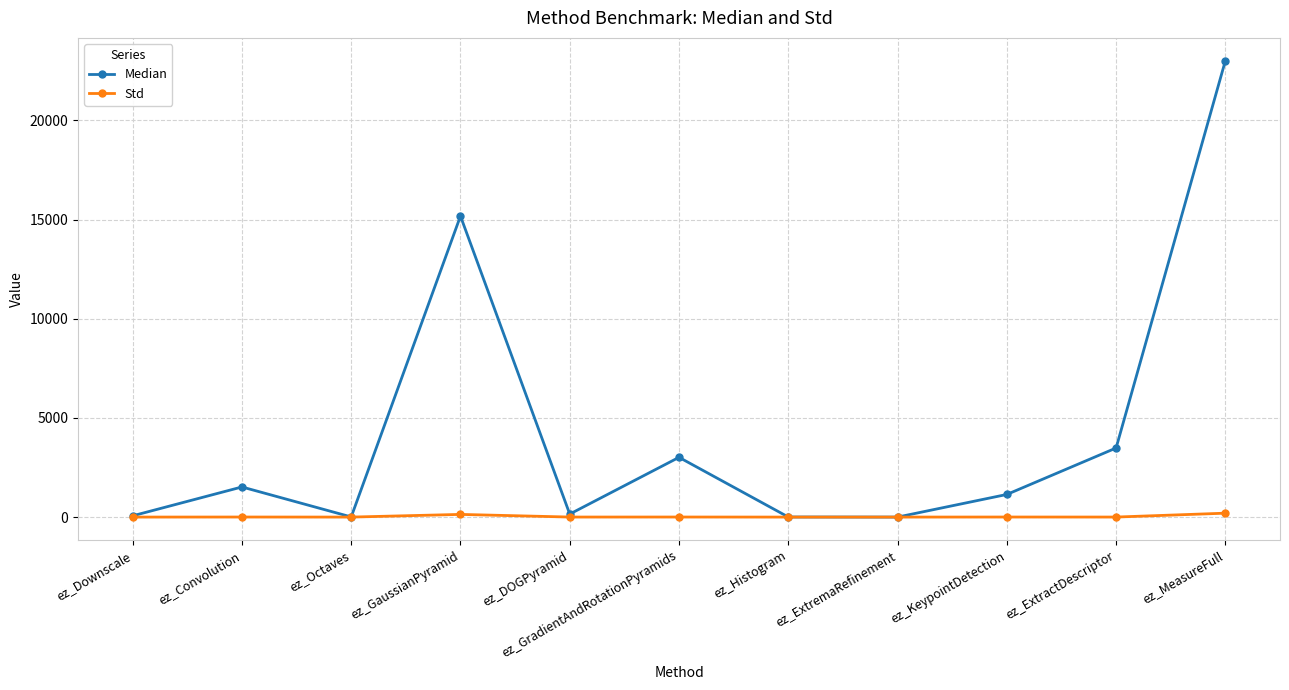

Rank the series by their maximum value, from lowest to highest.

Std, Median